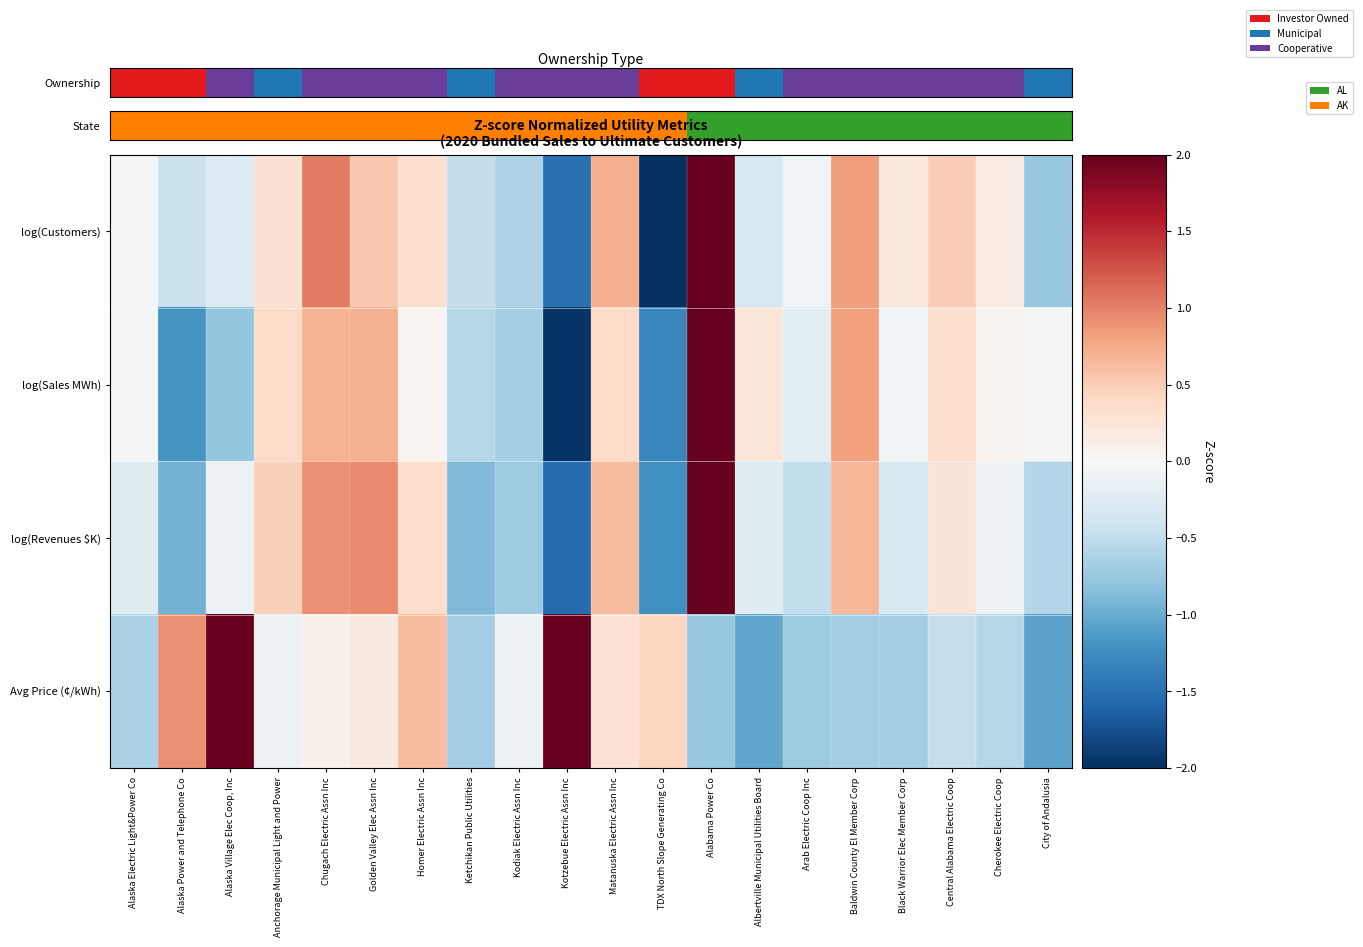

Reading left to right, transcribe all the data shown in this chart.

row_0: -0.0	-0.5	-0.3	0.3	1.0	0.5	0.3	-0.5	-0.6	-1.5	0.7	-2.6	2.5	-0.3	-0.1	0.8	0.2	0.5	0.2	-0.8
row_1: -0.0	-1.2	-0.8	0.4	0.7	0.7	0.1	-0.6	-0.7	-2.0	0.4	-1.3	3.1	0.2	-0.2	0.8	-0.1	0.3	0.1	-0.0
row_2: -0.2	-0.9	-0.1	0.5	0.9	1.0	0.4	-0.9	-0.7	-1.5	0.6	-1.2	3.2	-0.2	-0.5	0.7	-0.3	0.3	-0.1	-0.6
row_3: -0.6	0.9	2.8	-0.1	0.1	0.2	0.6	-0.7	-0.1	2.2	0.3	0.4	-0.8	-1.0	-0.7	-0.7	-0.7	-0.5	-0.6	-1.1